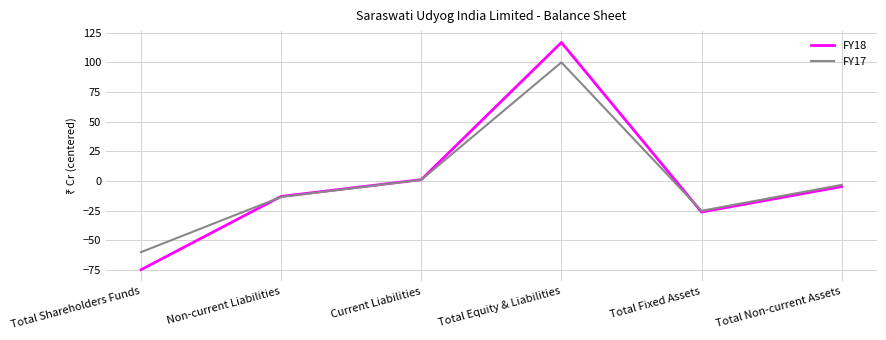

At how many categories does at least one series exceed 13?

1